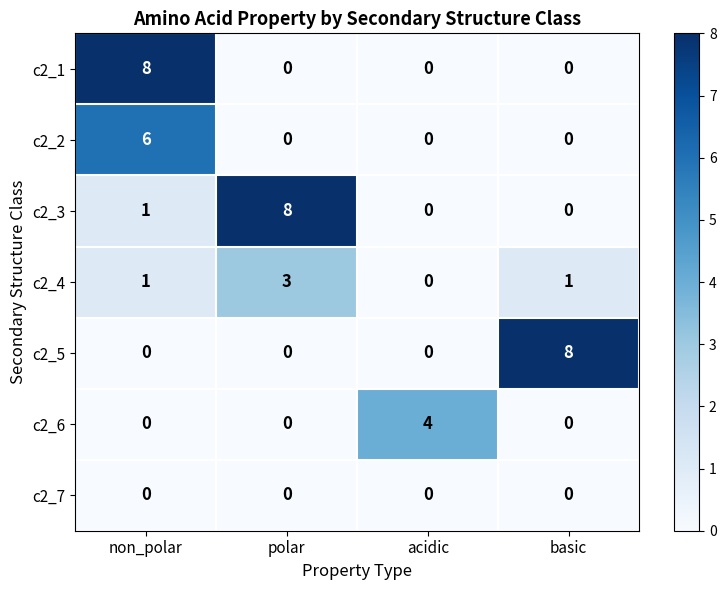

What is the maximum value for c2_3?

8